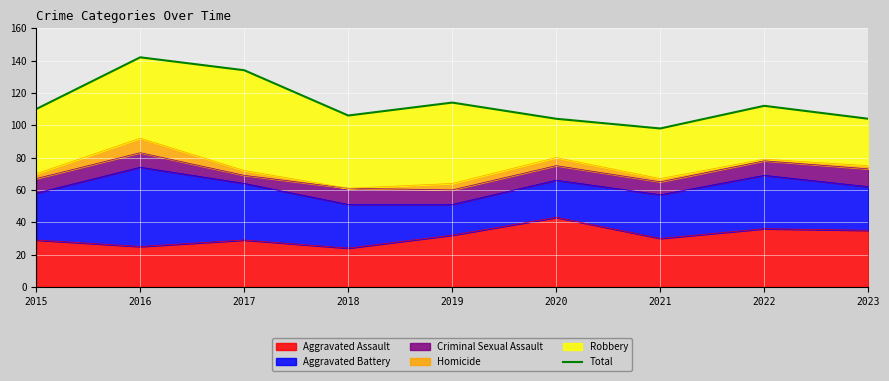

Reading left to right, extract all data points from this chart.

2015=110	2016=142	2017=134	2018=106	2019=114	2020=104	2021=98	2022=112	2023=104